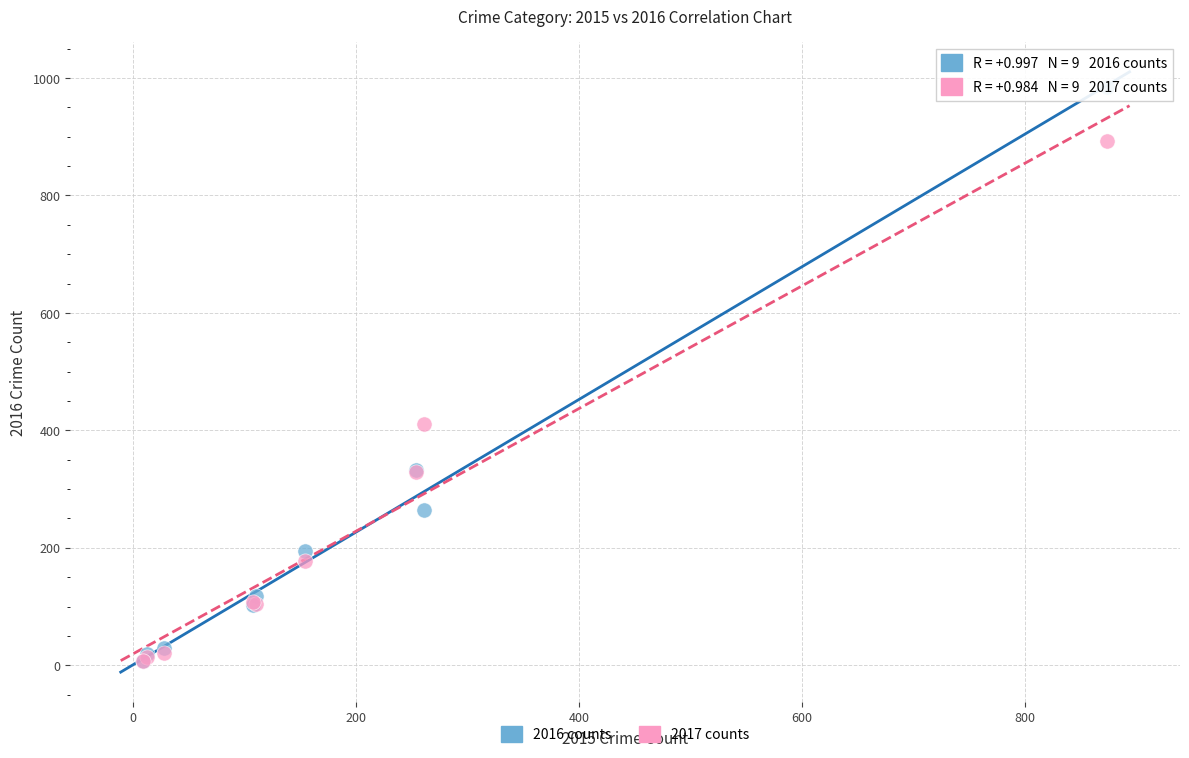

In the 2016 counts series, what Y value is closest to 495?

333